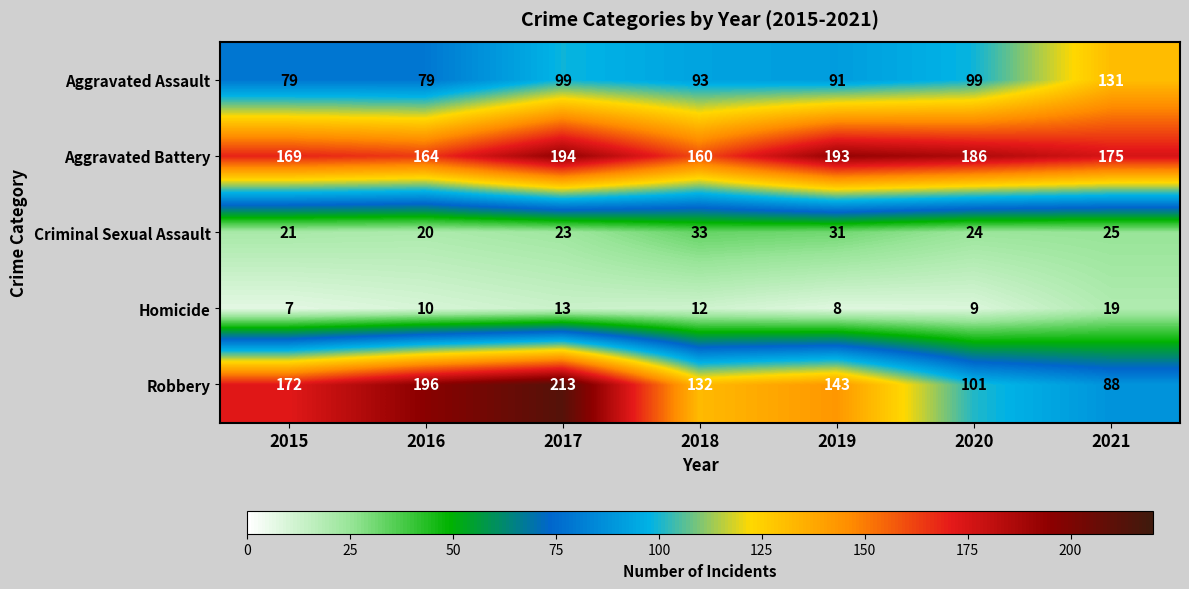

What is the average value of the Aggravated Assault series?

96